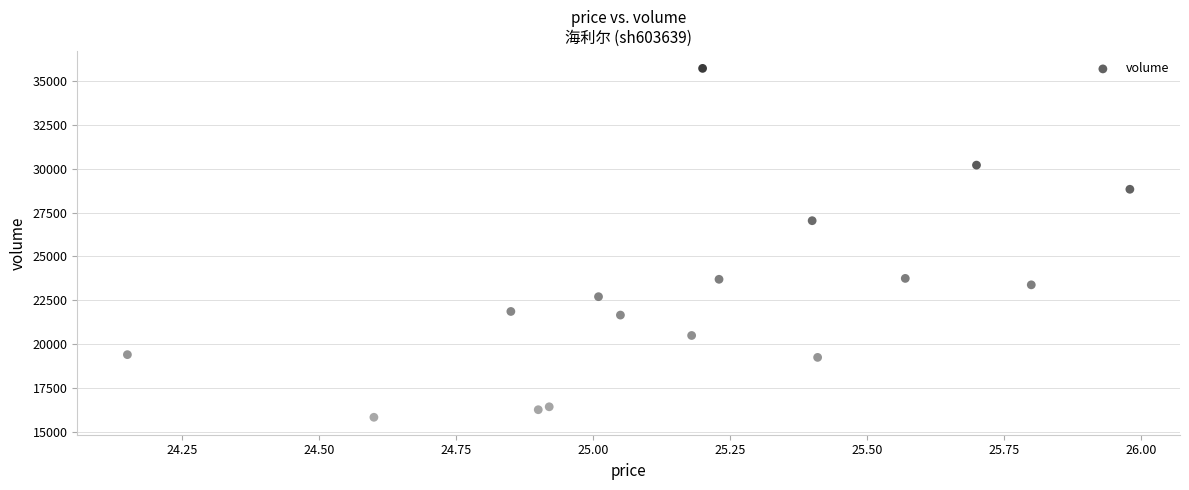

What Y value in the scatter plot is closest to 25779?

27040